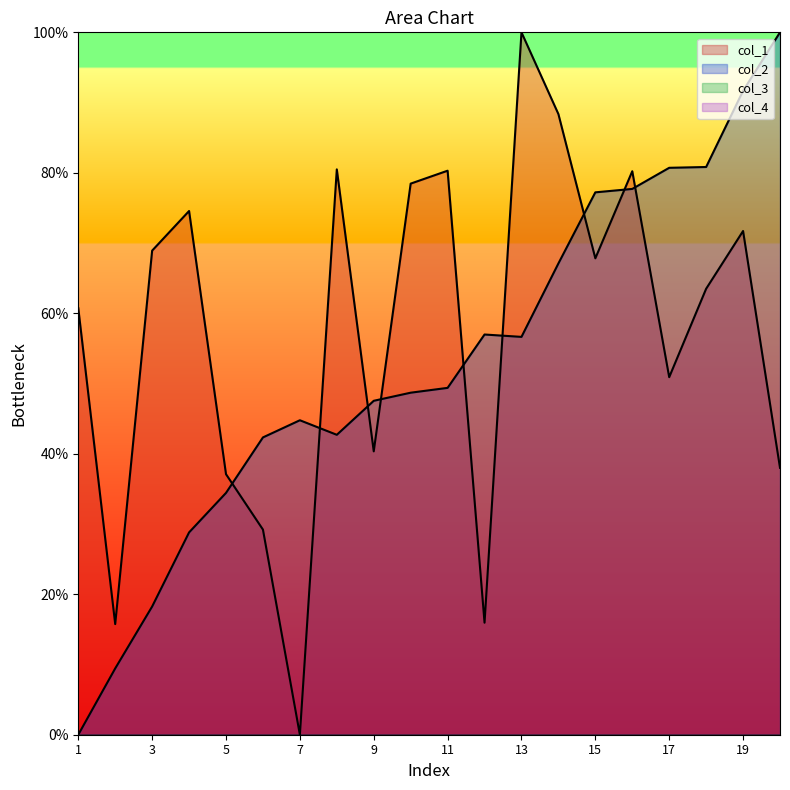

Which series has the largest total across all categories?

col_1